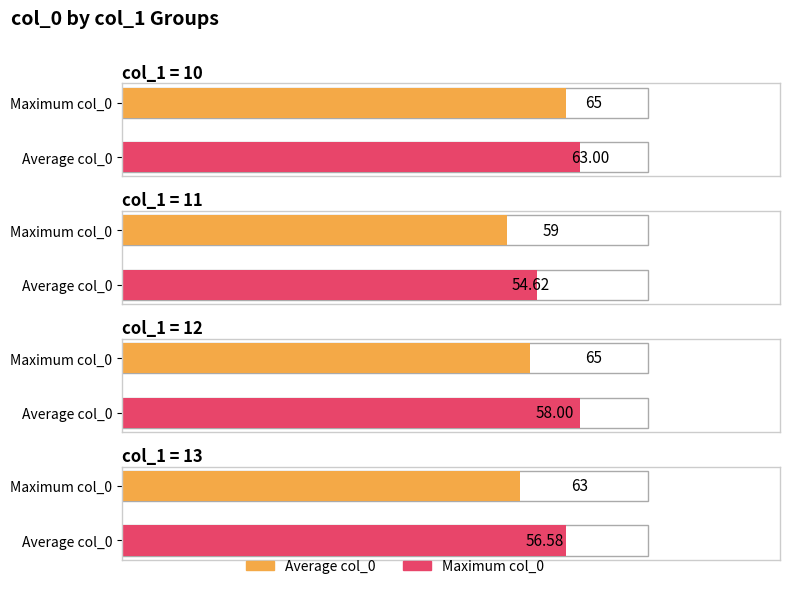

Rank the series by their average value, from lowest to highest.

Average col_0, Maximum col_0